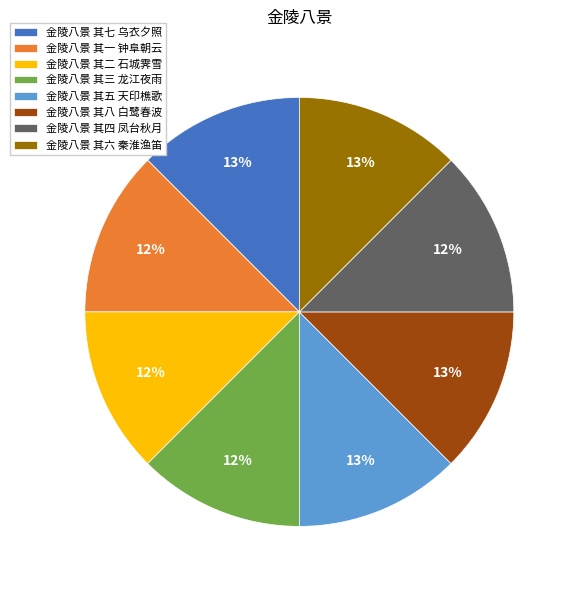

How many segments does this pie chart have?

8